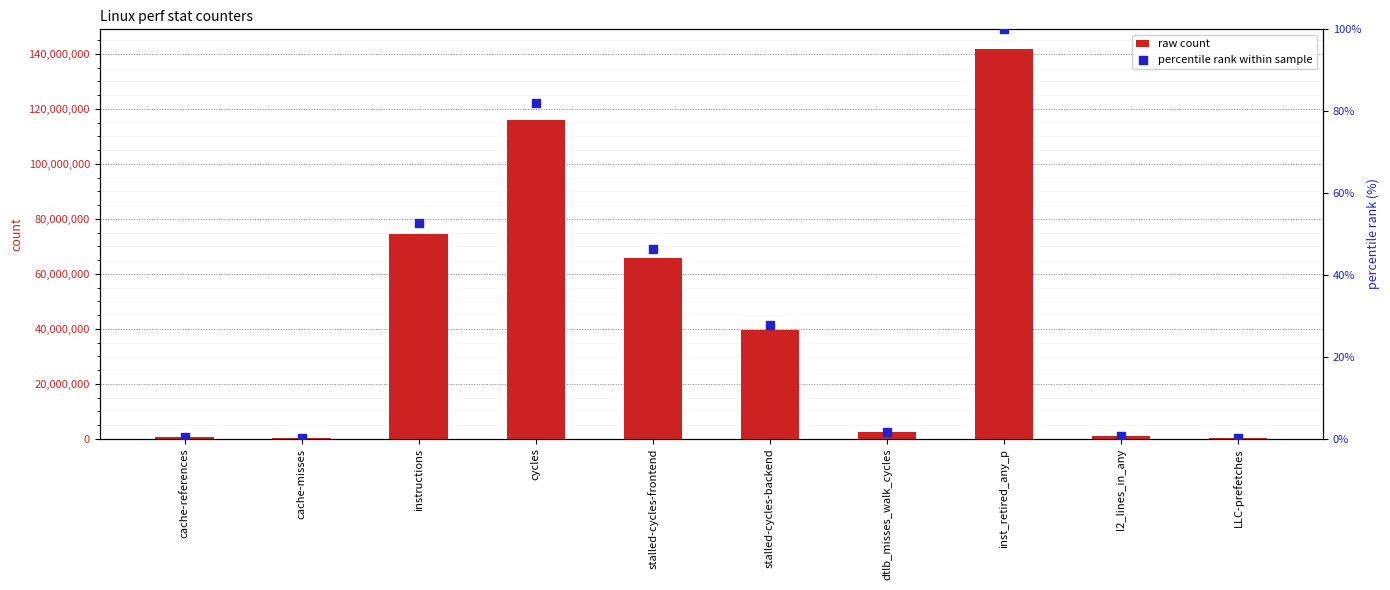

Which series reaches the maximum Y coordinate?

raw count